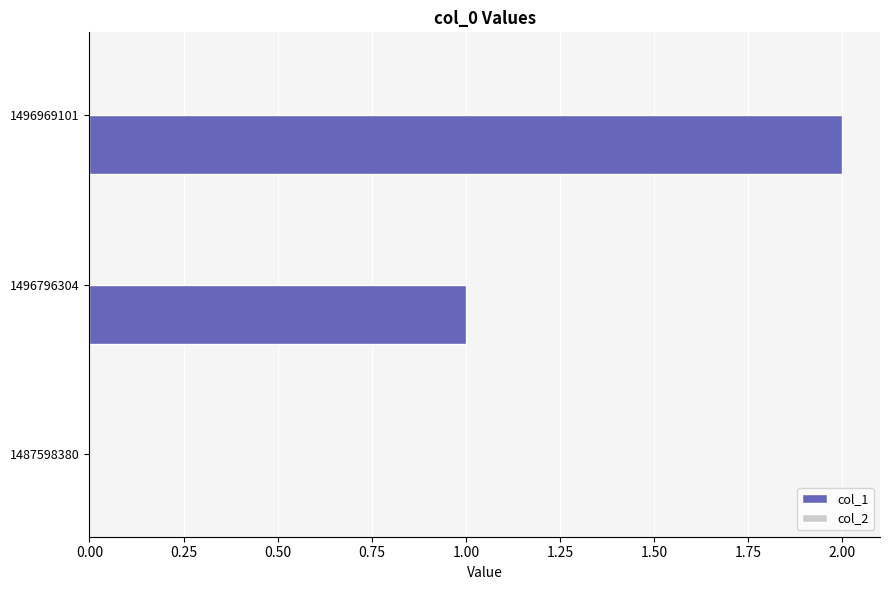

True or false: the data shows 1 at 1496796304.

True